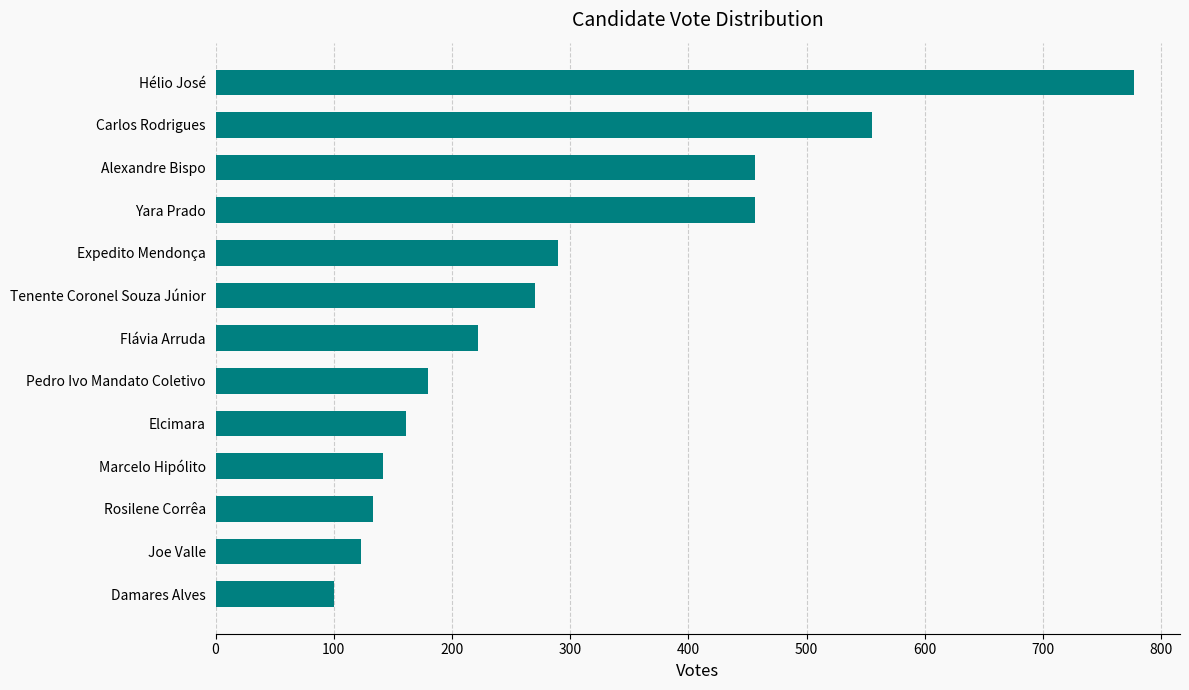

What is the smallest value displayed?

100